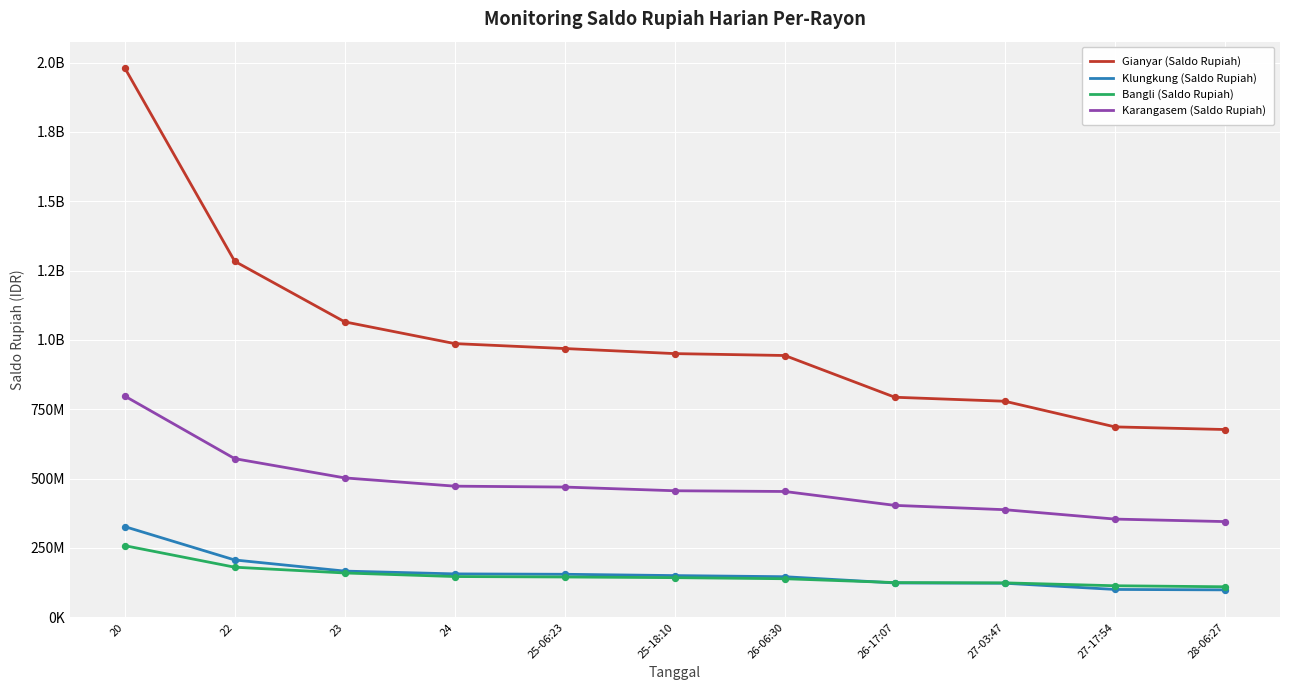

Does the chart have visible grid lines?

Yes